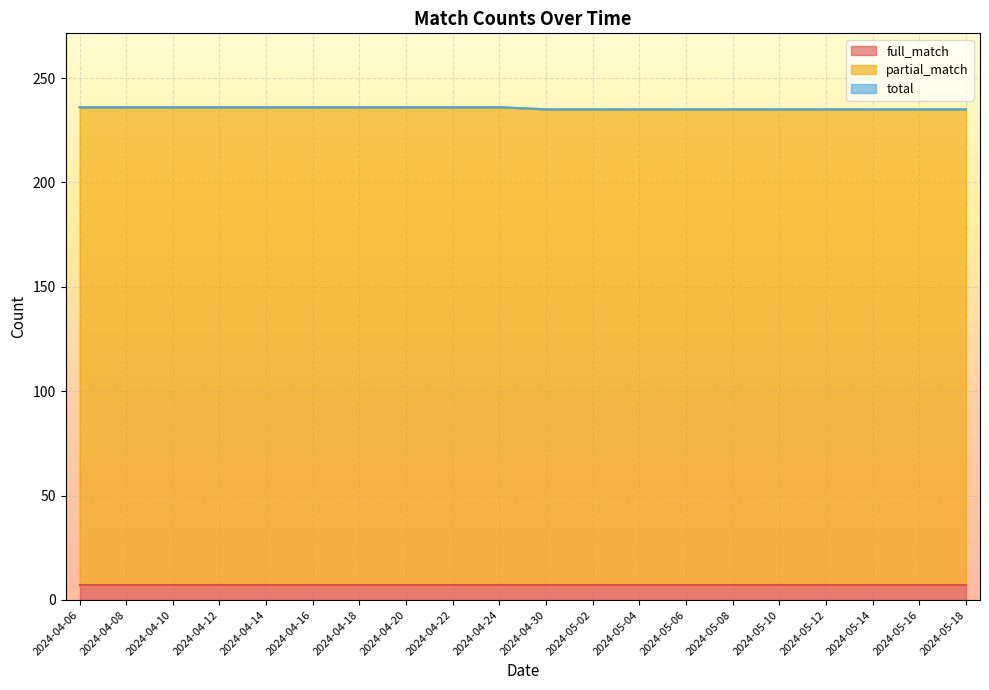

True or false: total and partial_match intersect in this chart.

False